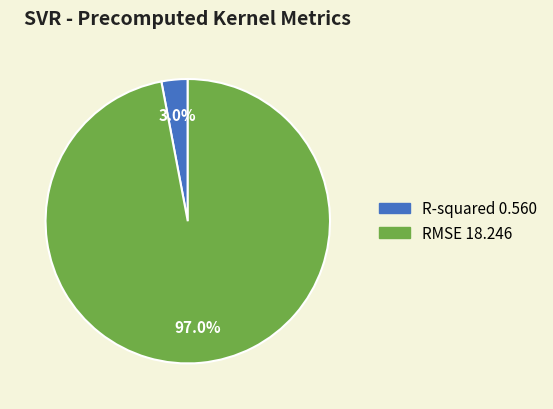

Do R-squared and RMSE together represent more than half of the pie?

Yes